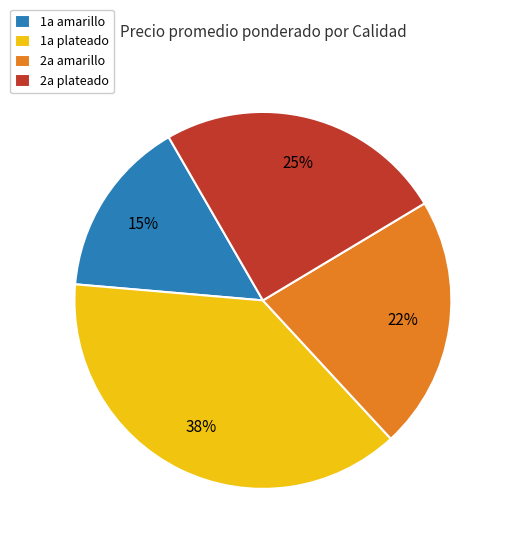

To the nearest percent, what percentage of the pie is 2a amarillo?

22%